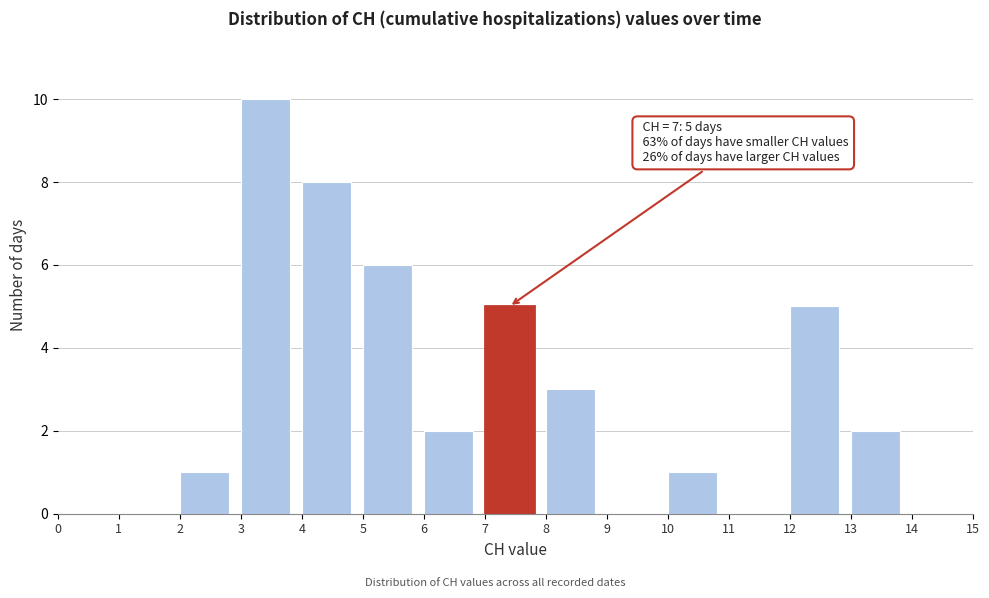

Which range on the x-axis has the tallest bar?

3 to 4